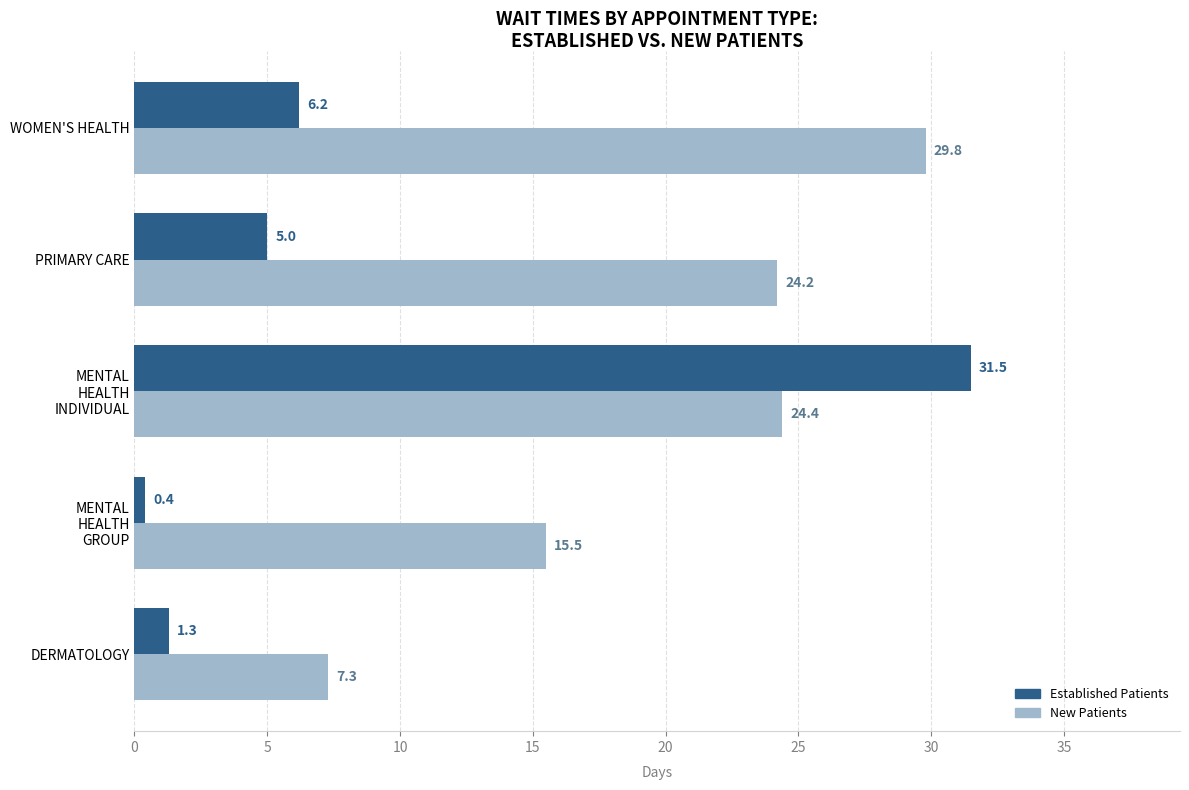

What is the total value across all series at PRIMARY CARE?

29.2